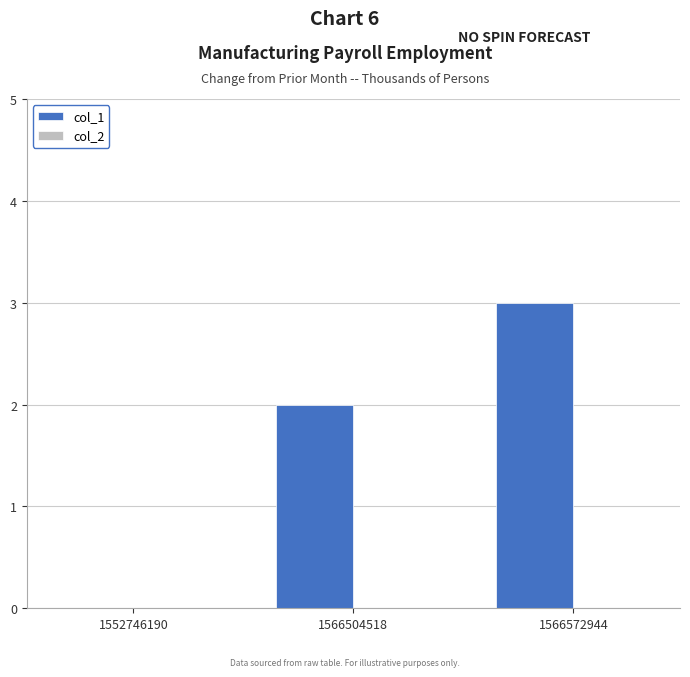

What is the maximum value shown in the chart?

3